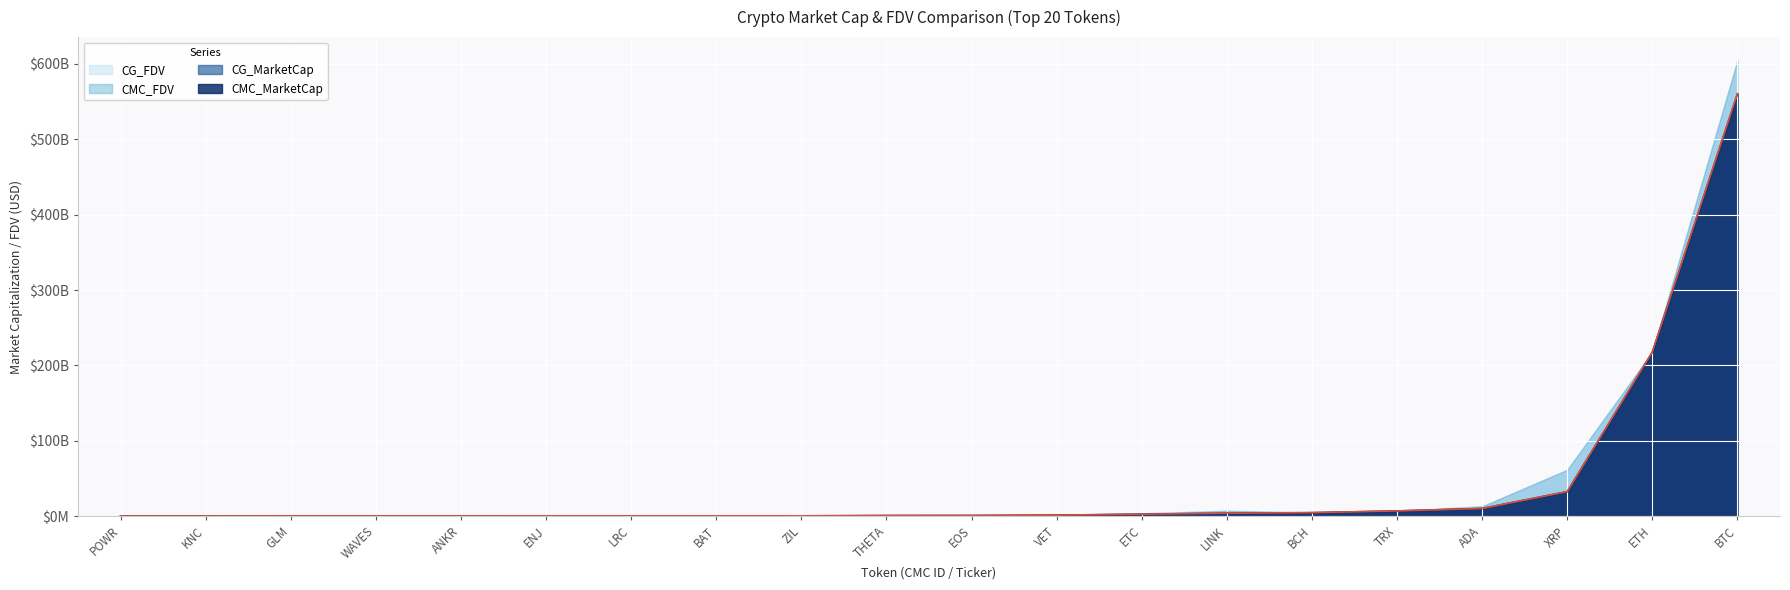

True or false: CMC_FDV has a value of 135145823.1 at GLM.

False